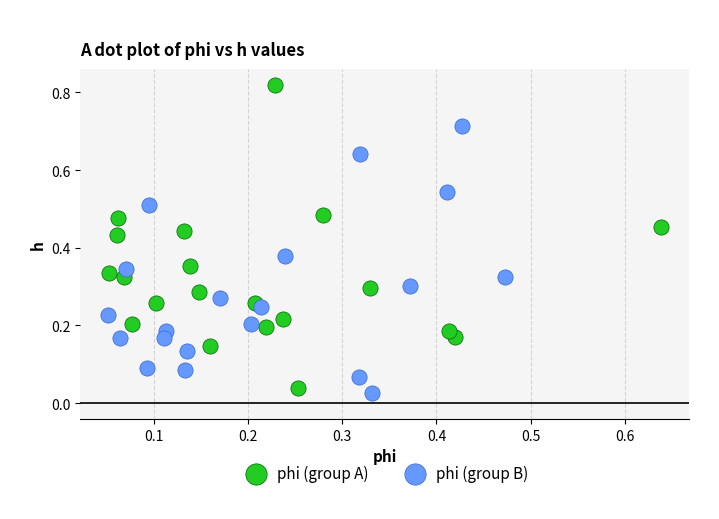

Which series contains the highest Y value?

phi (group A)